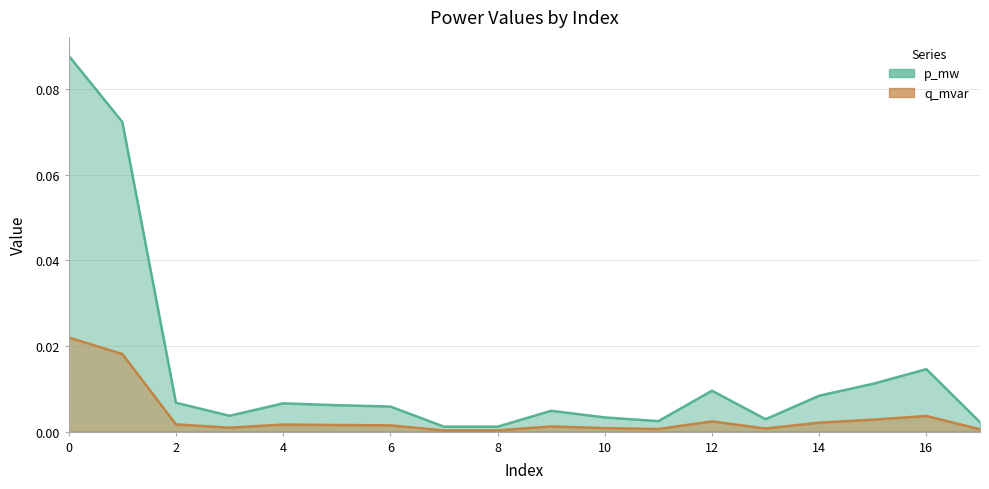

True or false: p_mw and q_mvar cross at least once.

False